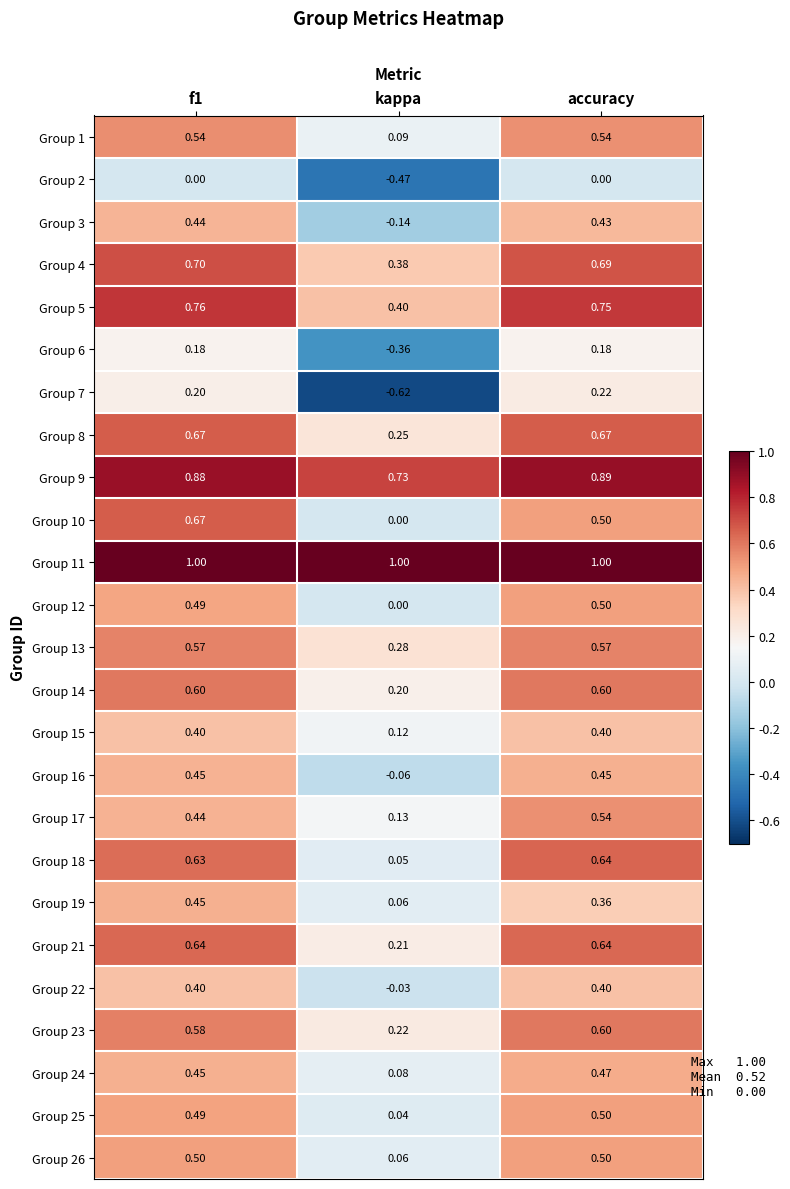

Where is Group 10 nearest to the value 0?

kappa